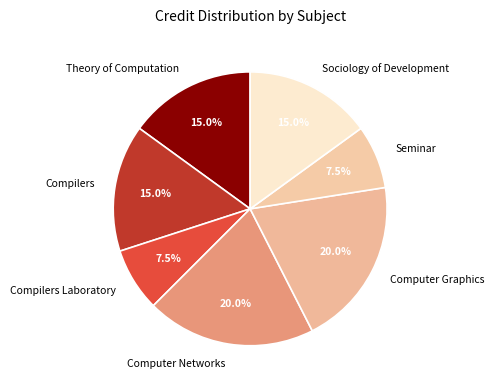

Between Sociology of Development and Compilers Laboratory, which is larger?

Sociology of Development